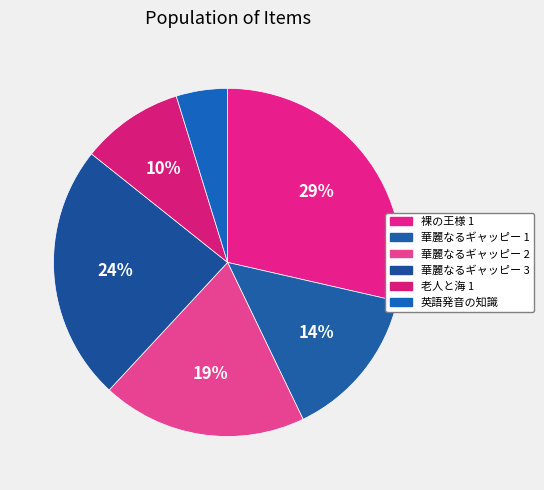

What is the ratio of the value at 裸の王様 1 to the value at 華麗なるギャッピー 3?

1.2